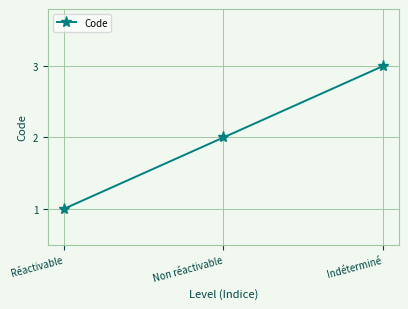

What is the greatest value displayed?

3